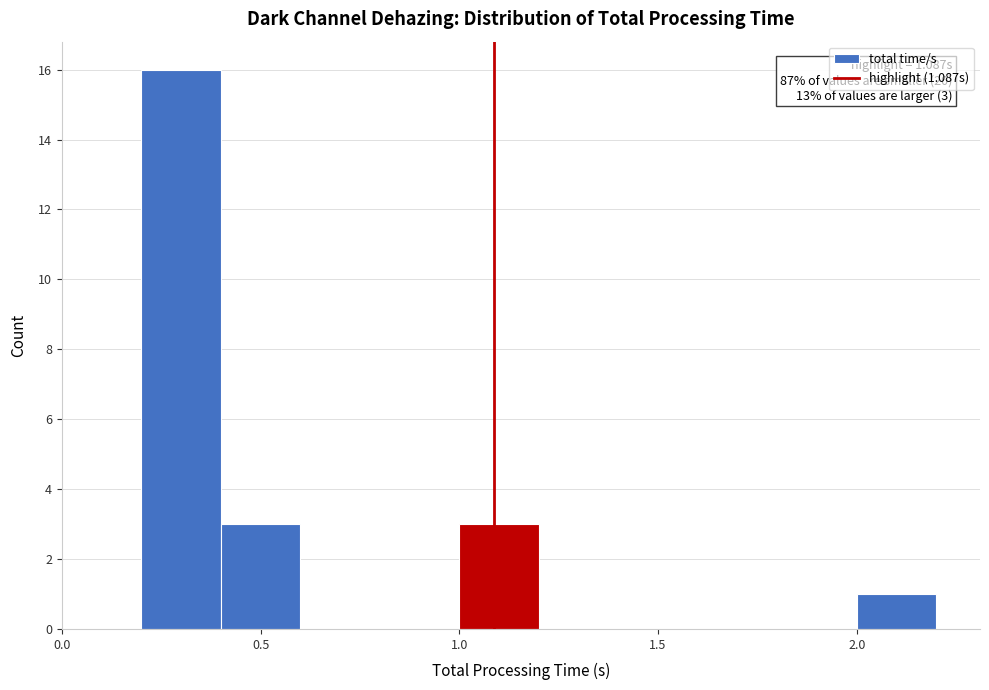

Which range on the x-axis has the tallest bar?

0.2 to 0.4